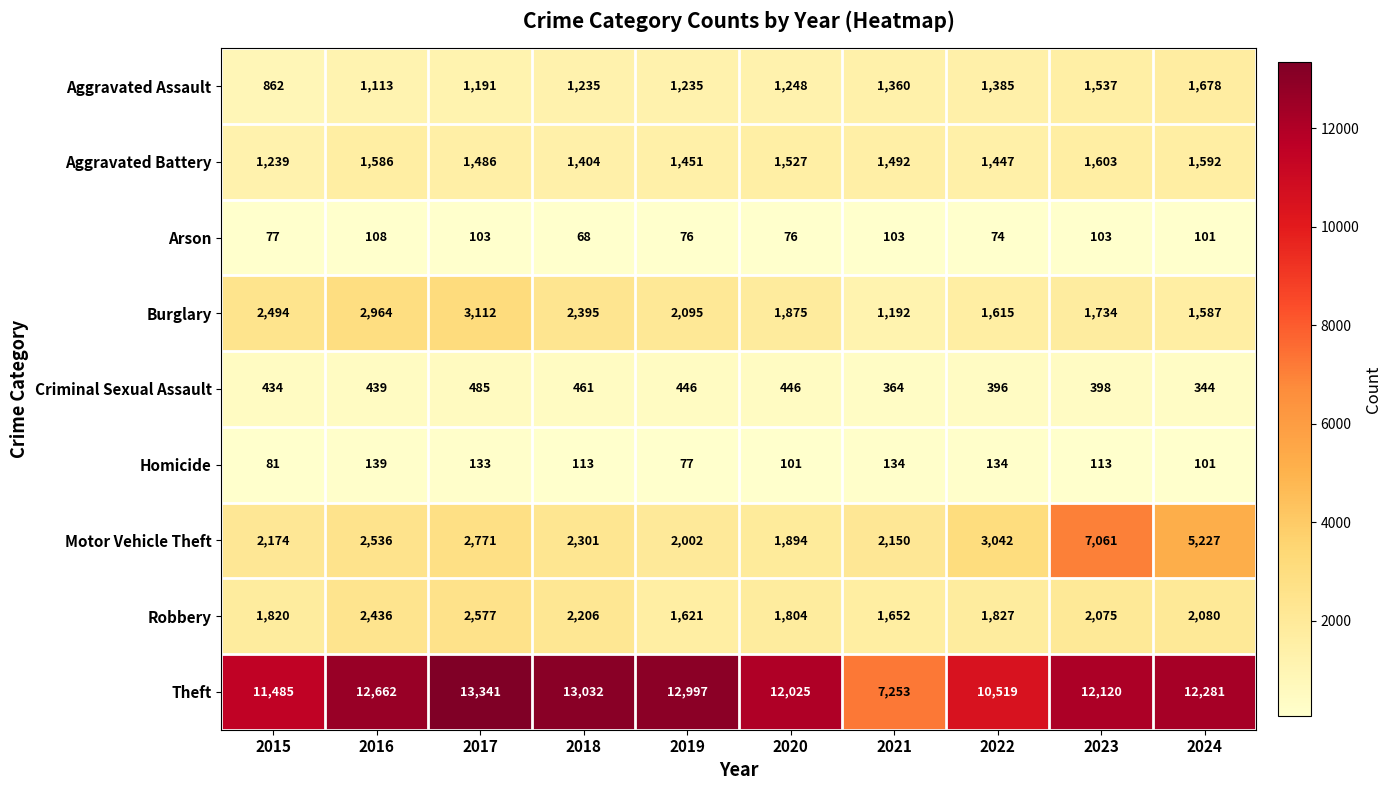

Which series has the largest total across all categories?

Theft